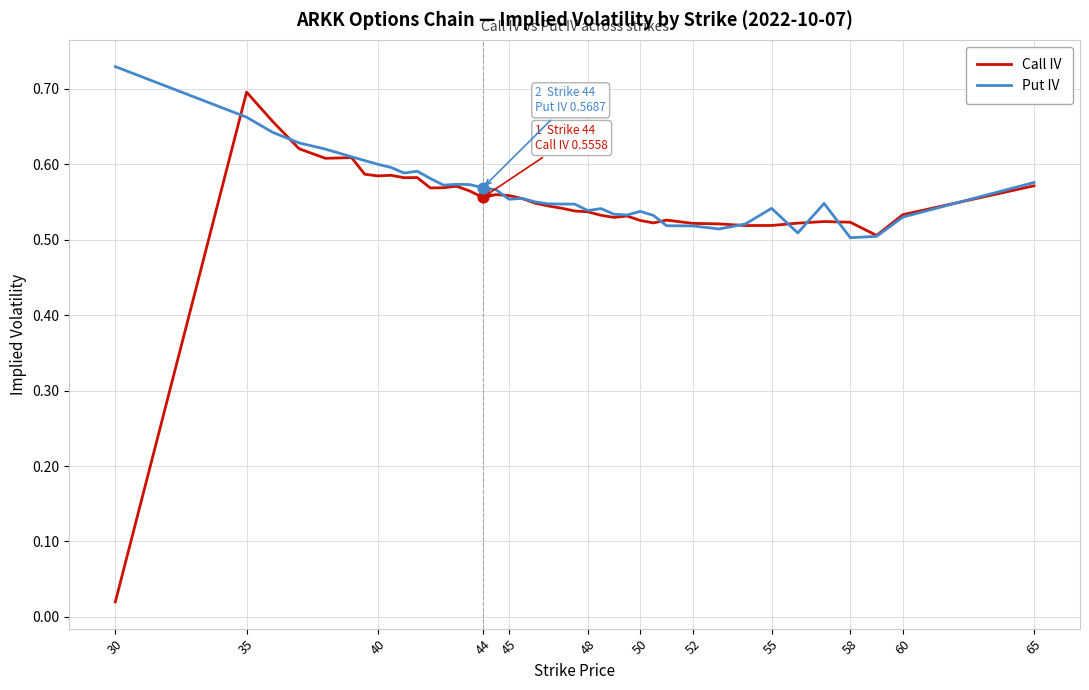

List the series in order of their peak value, highest first.

Put IV, Call IV